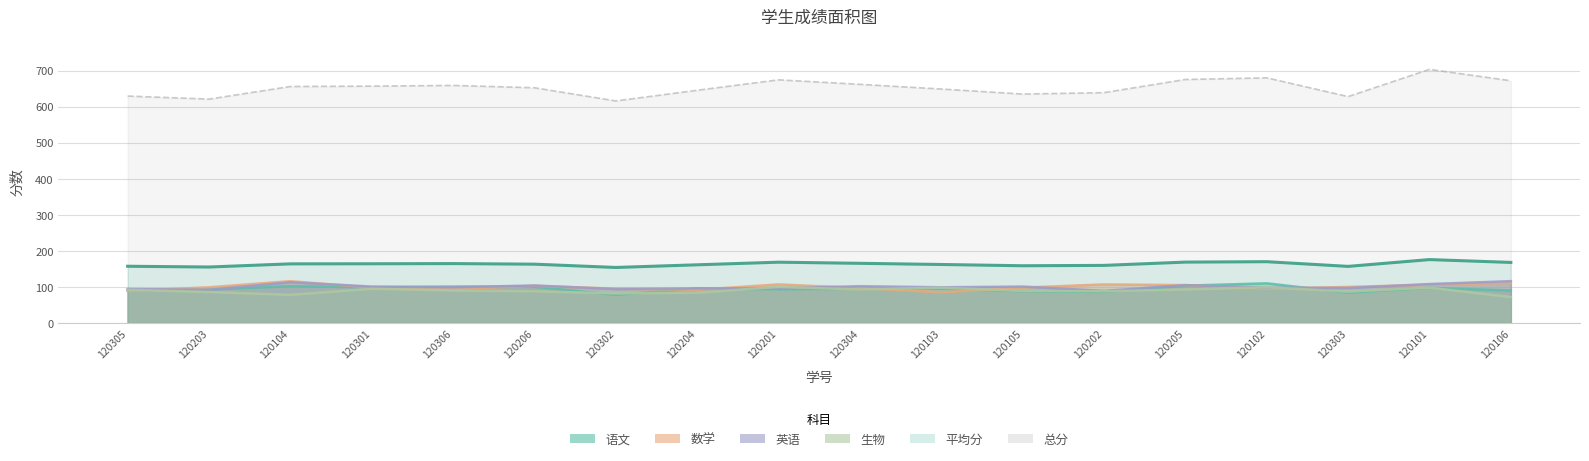

At which label does 语文 reach its peak?

120102